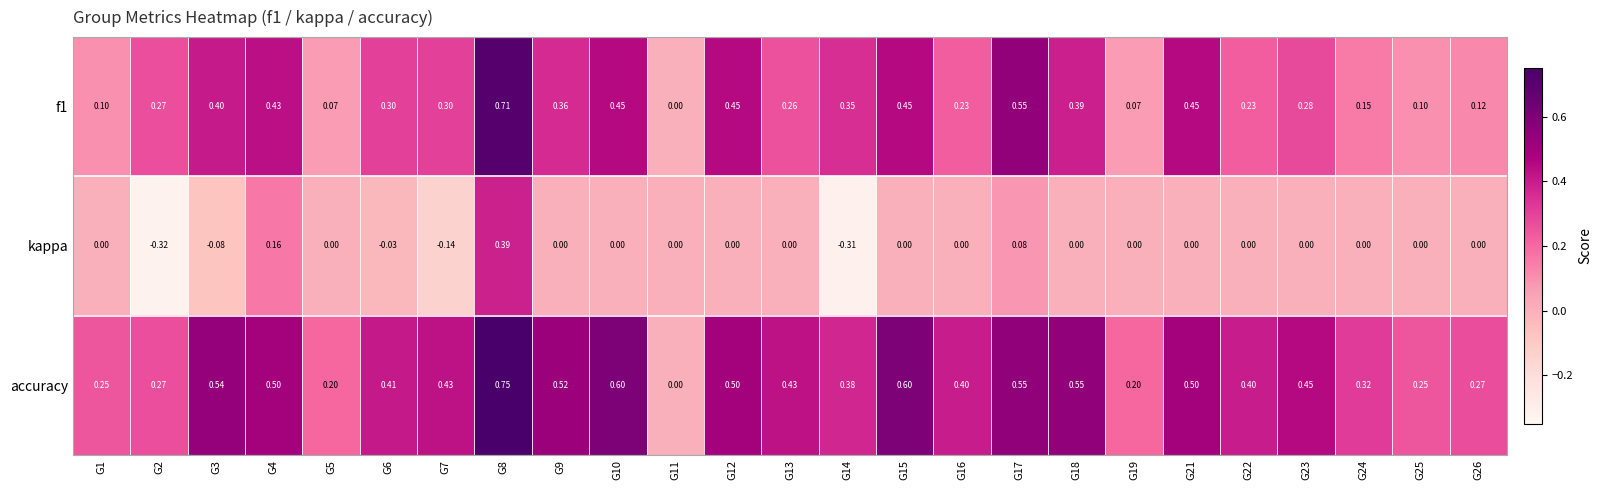

Which series has the largest range (max minus min)?

accuracy